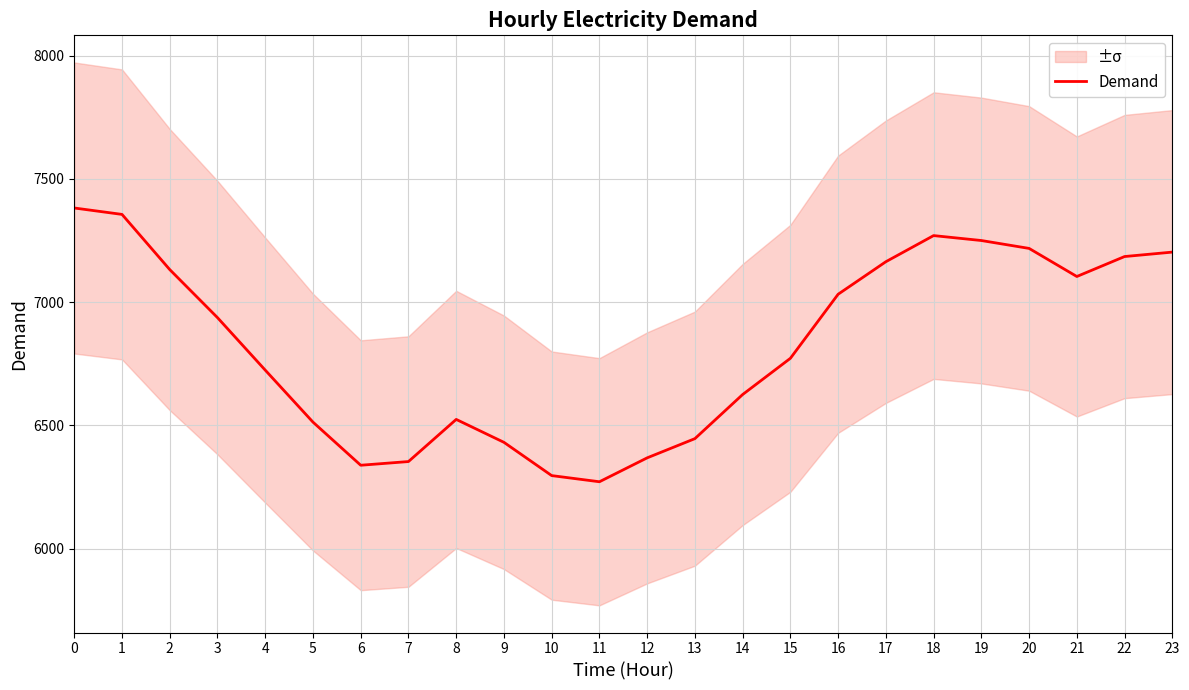

How many points are lower than both their immediate neighbors (excluding endpoints)?

3